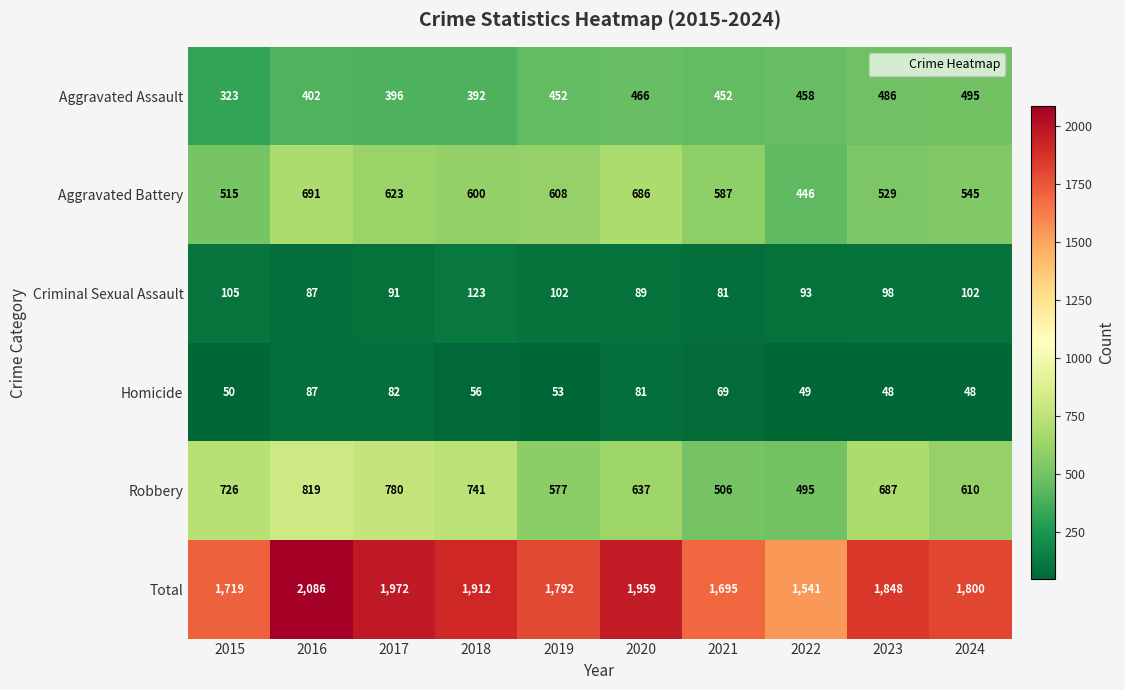

What is the sum of the Robbery values at 2019 and 2020?

1214